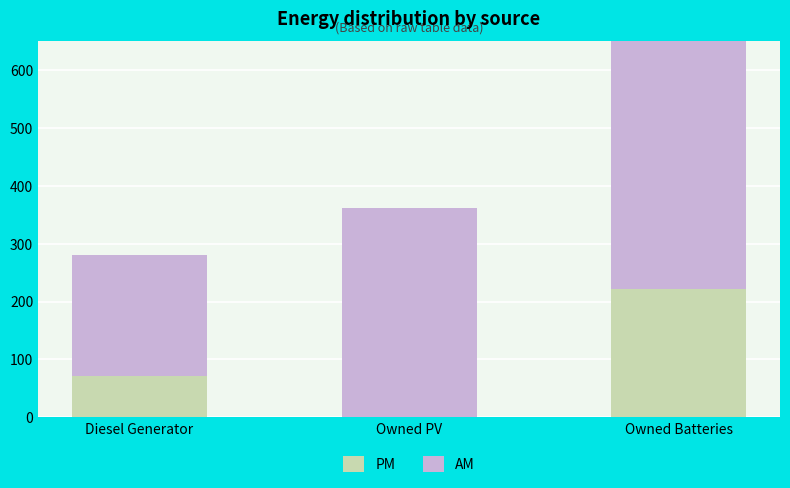

What are all the series names shown in the legend?

PM, AM